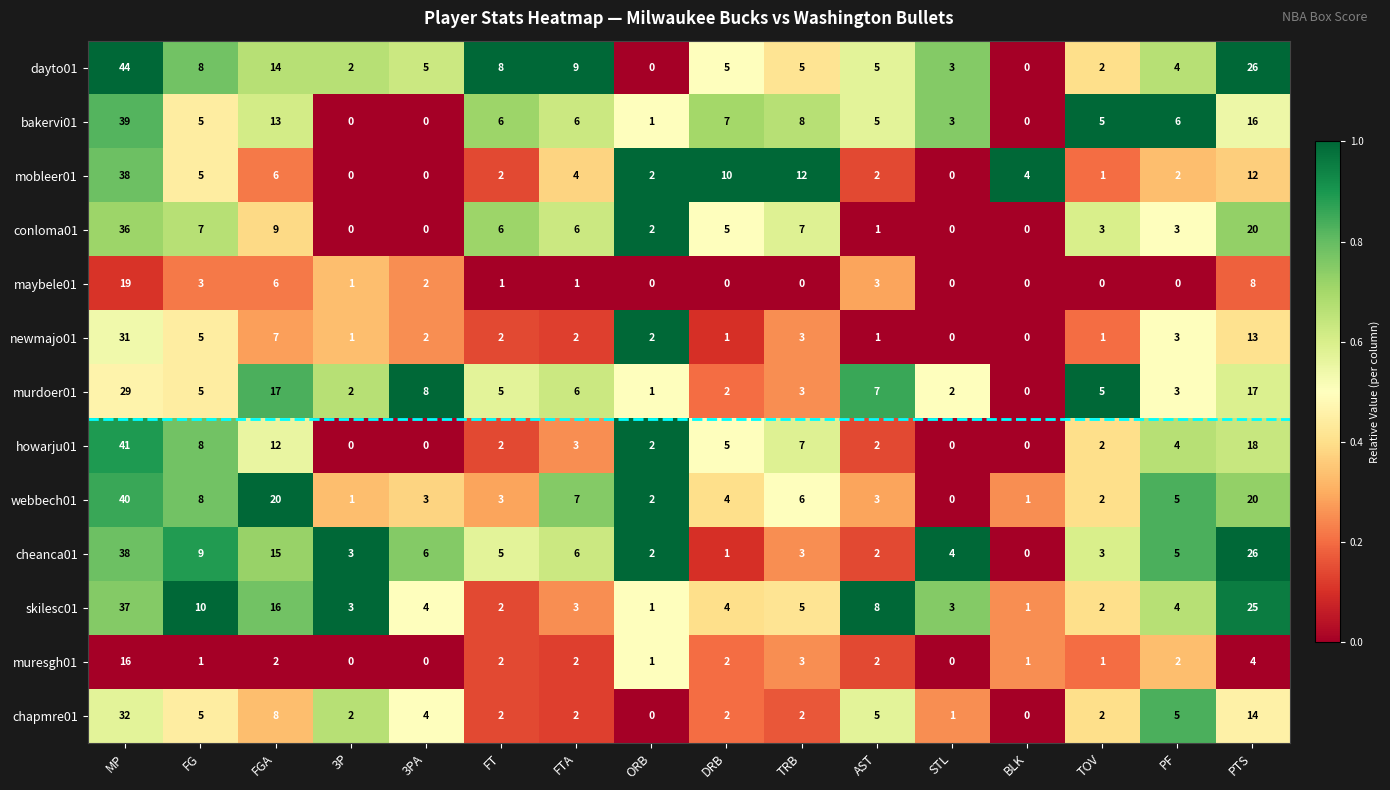

What is the difference between the highest and lowest values at 3P?

3